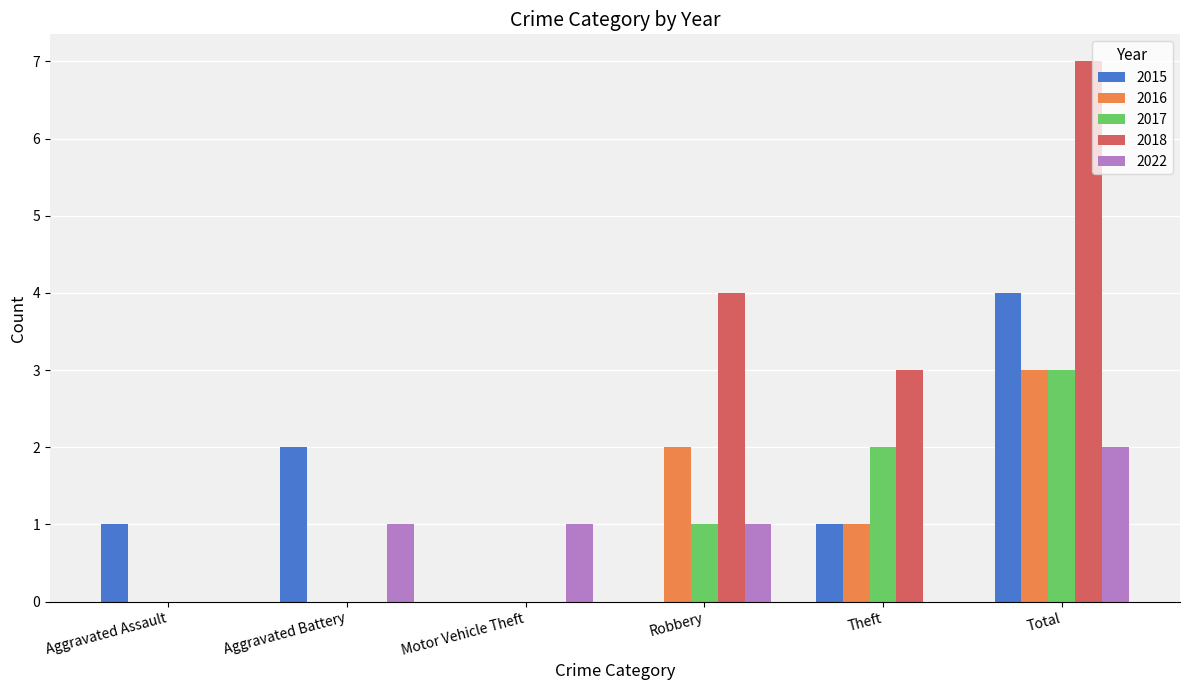

Which series has the largest total across all categories?

2018